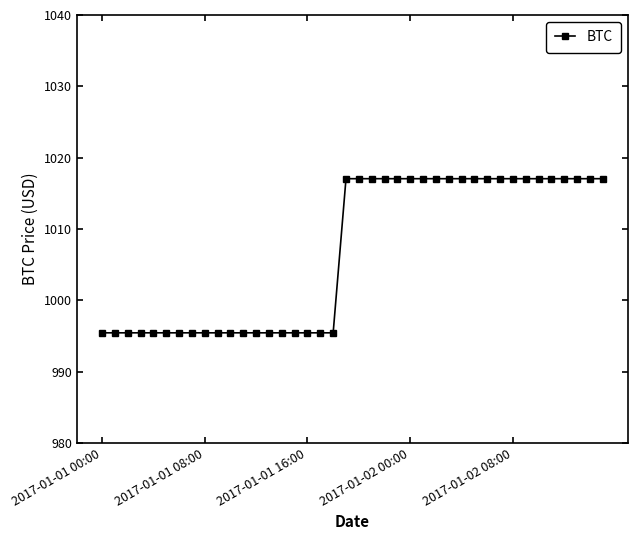

What is the smallest value displayed?

995.4